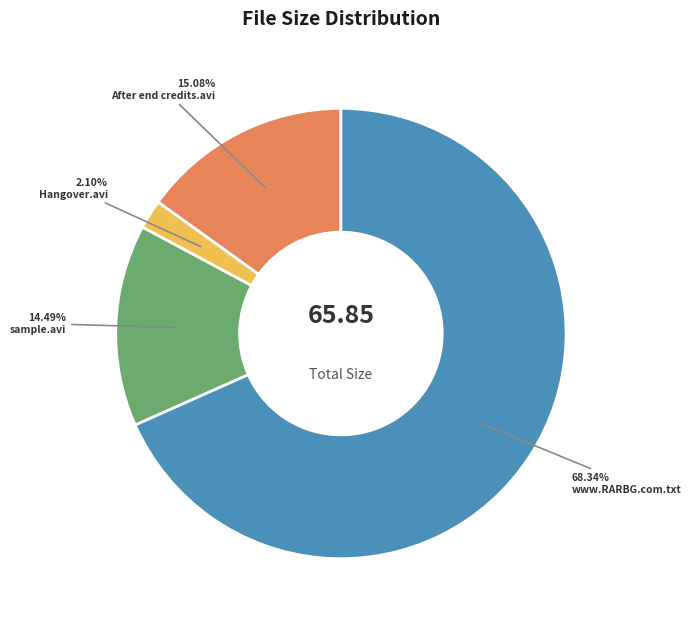

To the nearest percent, what is the difference between the largest and smallest slice percentages?

66%